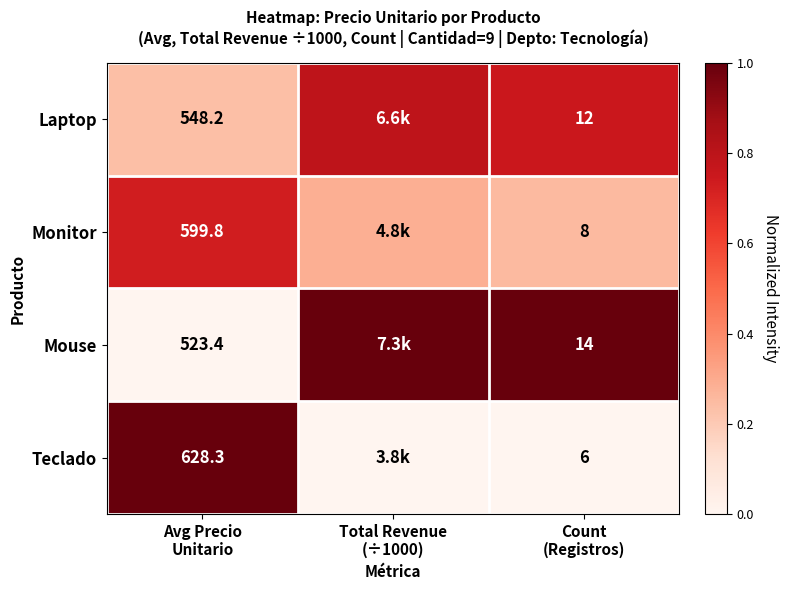

Between Avg Precio
Unitario and Count
(Registros), which series saw the biggest shift?

Teclado